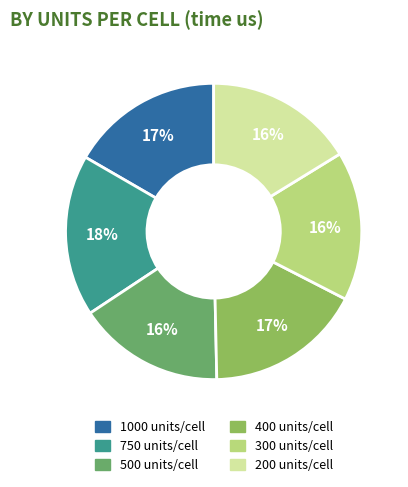

Approximately how many times larger is the value at 1000 compared to 750?

0.9